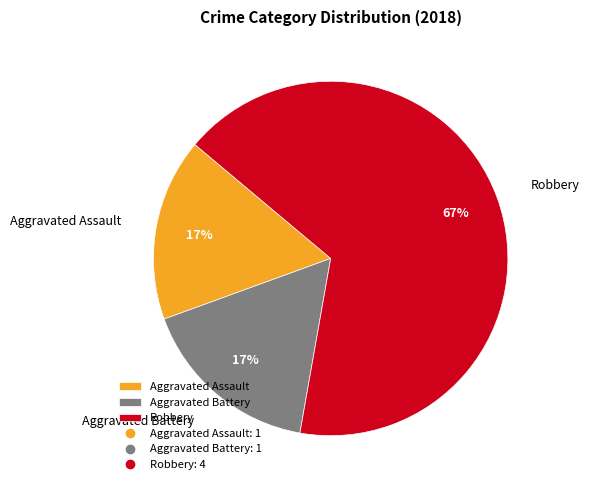

How many segments does this pie chart have?

3